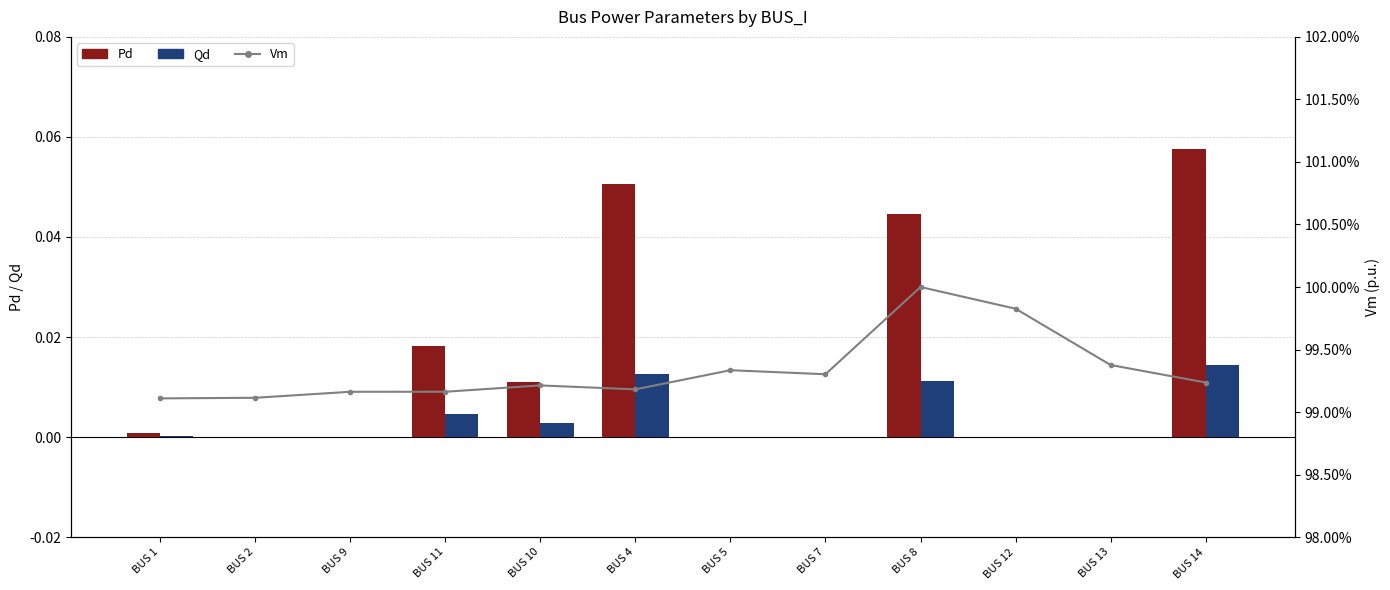

Which has a higher value, BUS 7 or BUS 4?

BUS 4